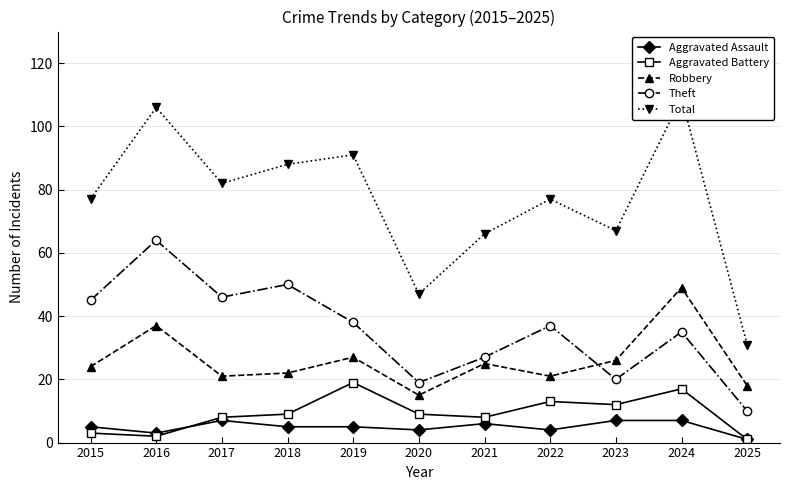

How many lines are shown in the chart?

5